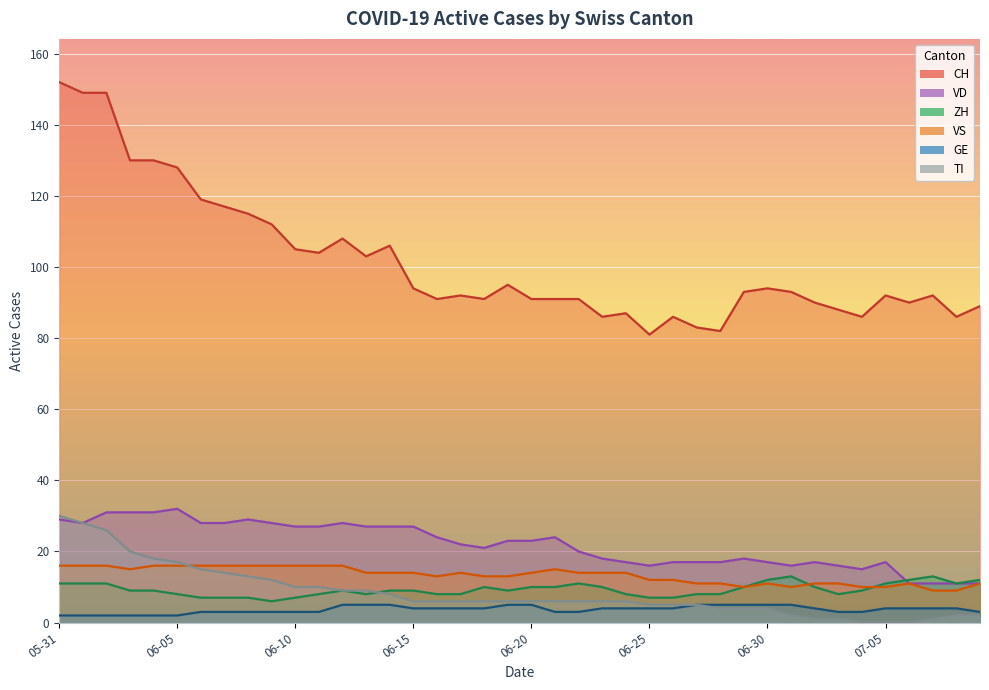

What is the difference between the maximum and minimum values in the GE series?

3